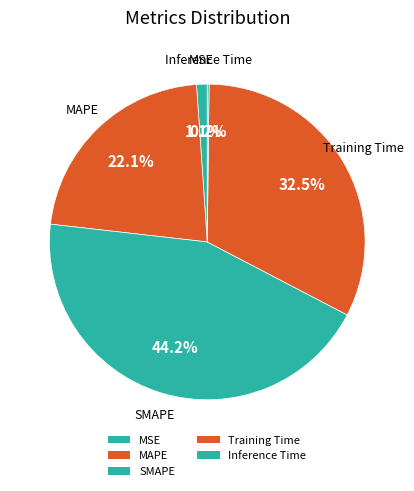

To the nearest percent, what is the average slice percentage?

20%